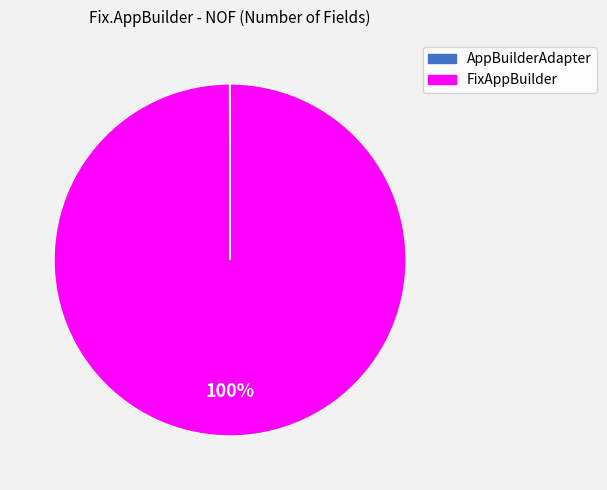

Is it true that FixAppBuilder is 100% of the pie?

True